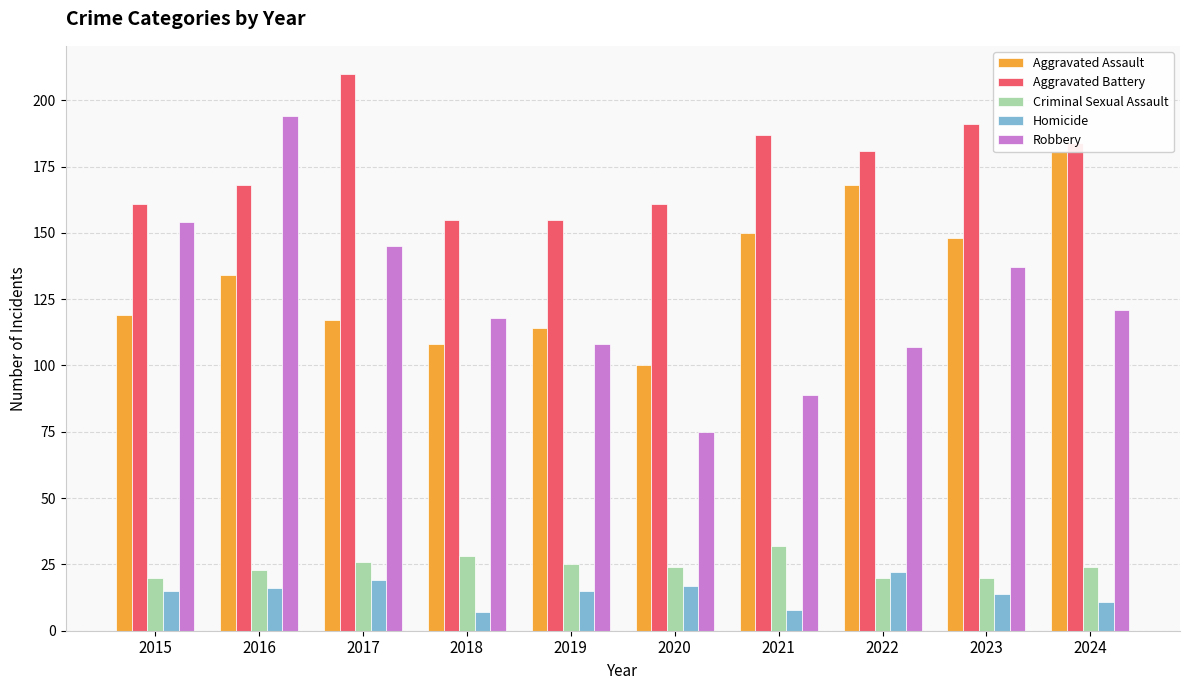

How many values in the Criminal Sexual Assault series are below 24?

4